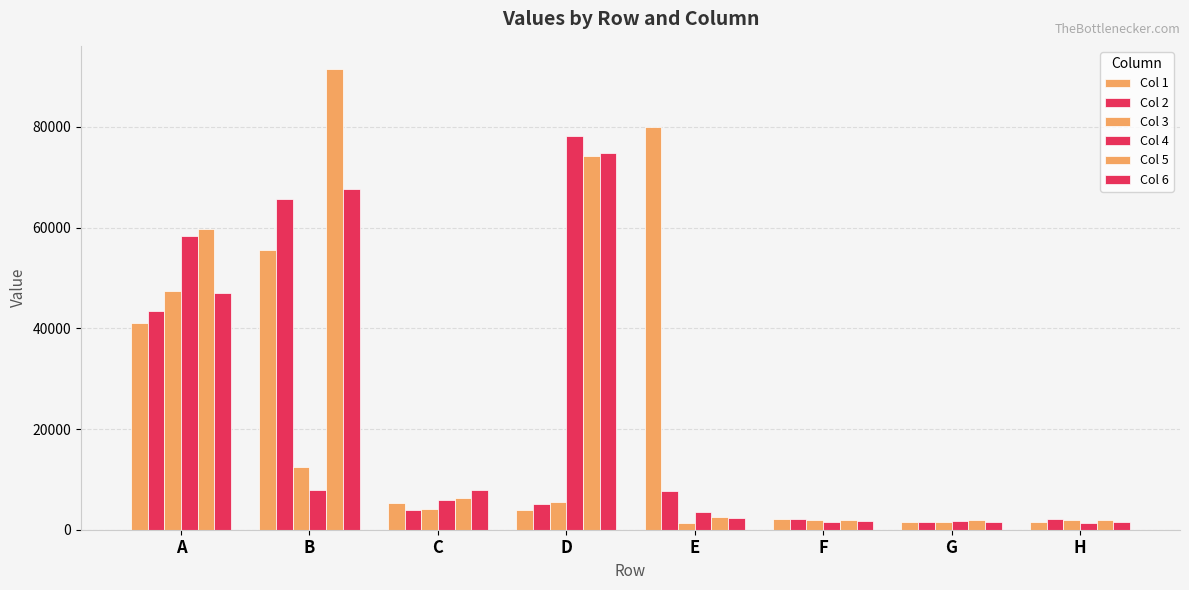

Does the chart contain any negative values?

No